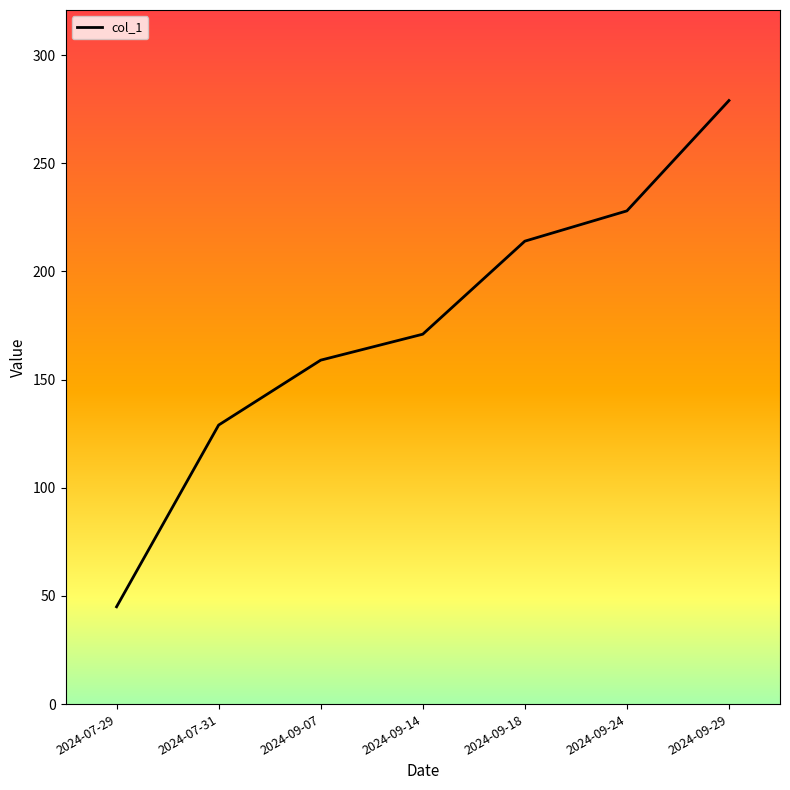

True or false: the data has more than 0 interior local peaks.

False